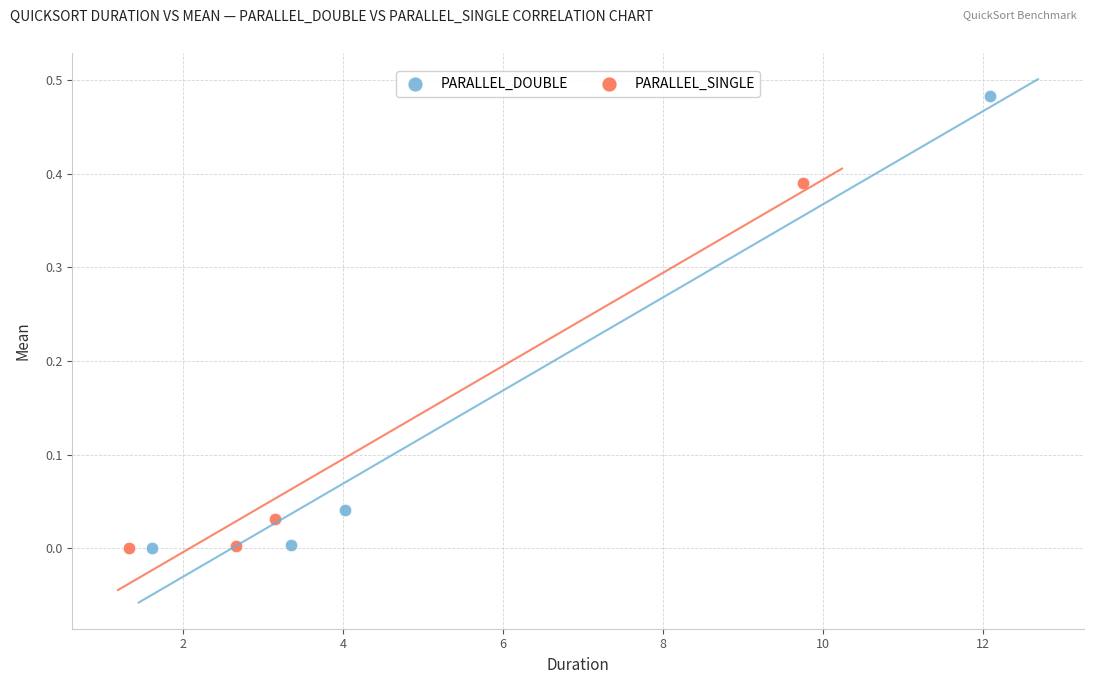

Which series has the widest spread of Y values?

PARALLEL_DOUBLE